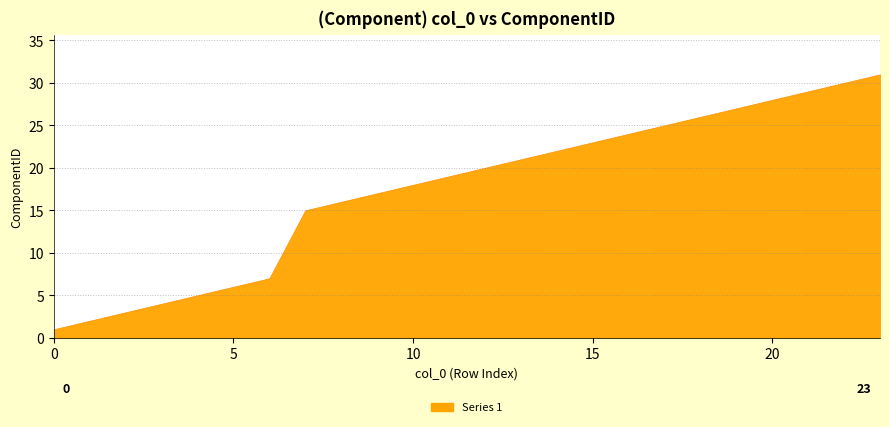

What is the value of the 3rd point from the left?

3